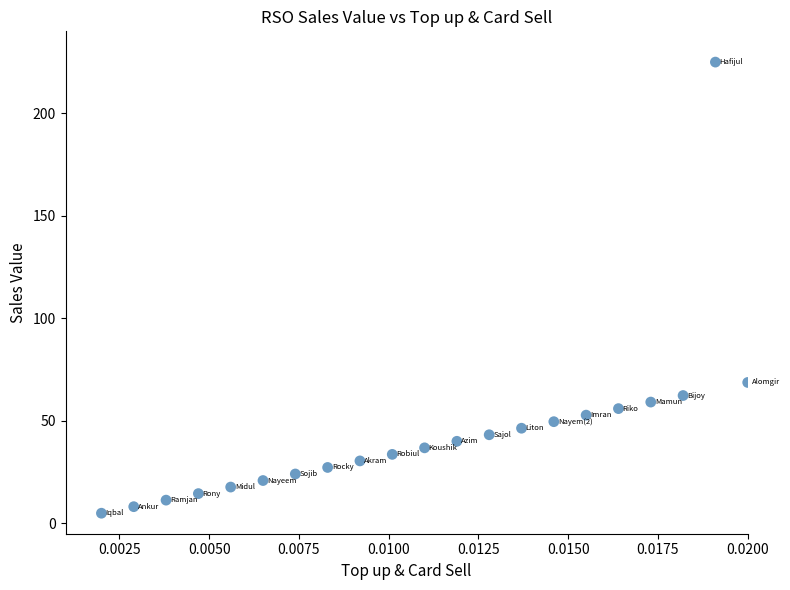

What is the range of Y values (max minus min)?

220.0